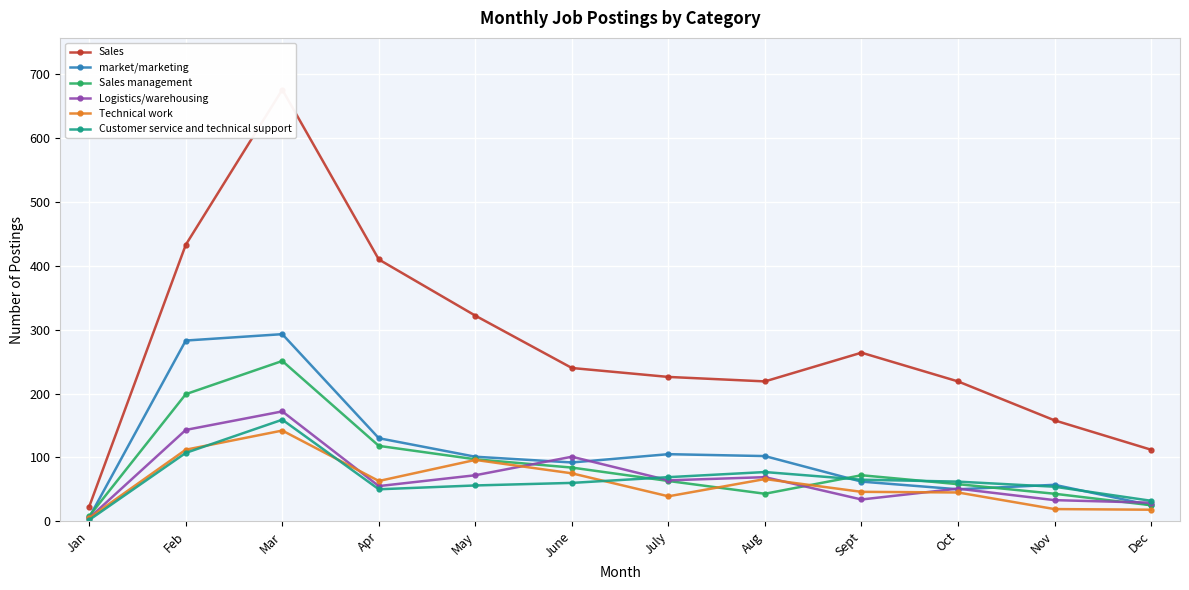

Which category has the highest value across all series?

Mar